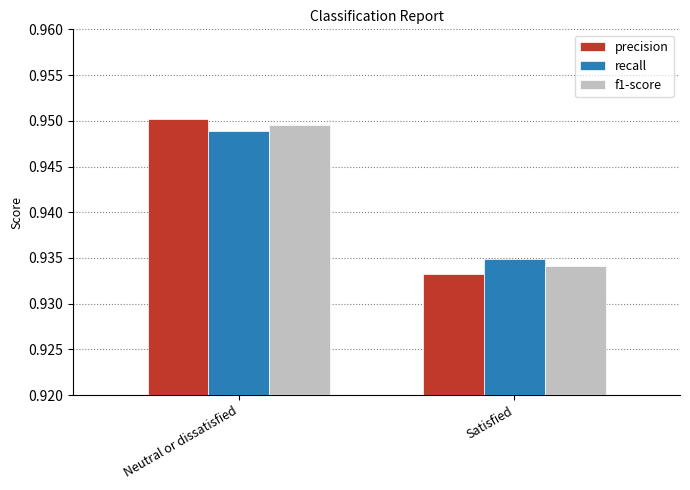

Rank the series by their maximum value, from lowest to highest.

recall, f1-score, precision